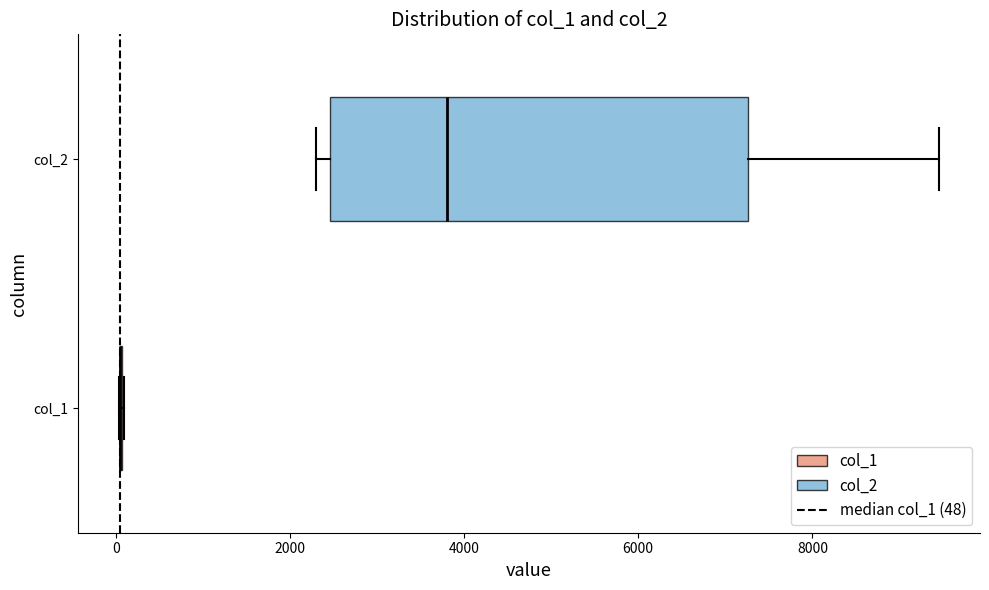

Comparing the boxes themselves (not the whiskers), which one is the widest?

col_2